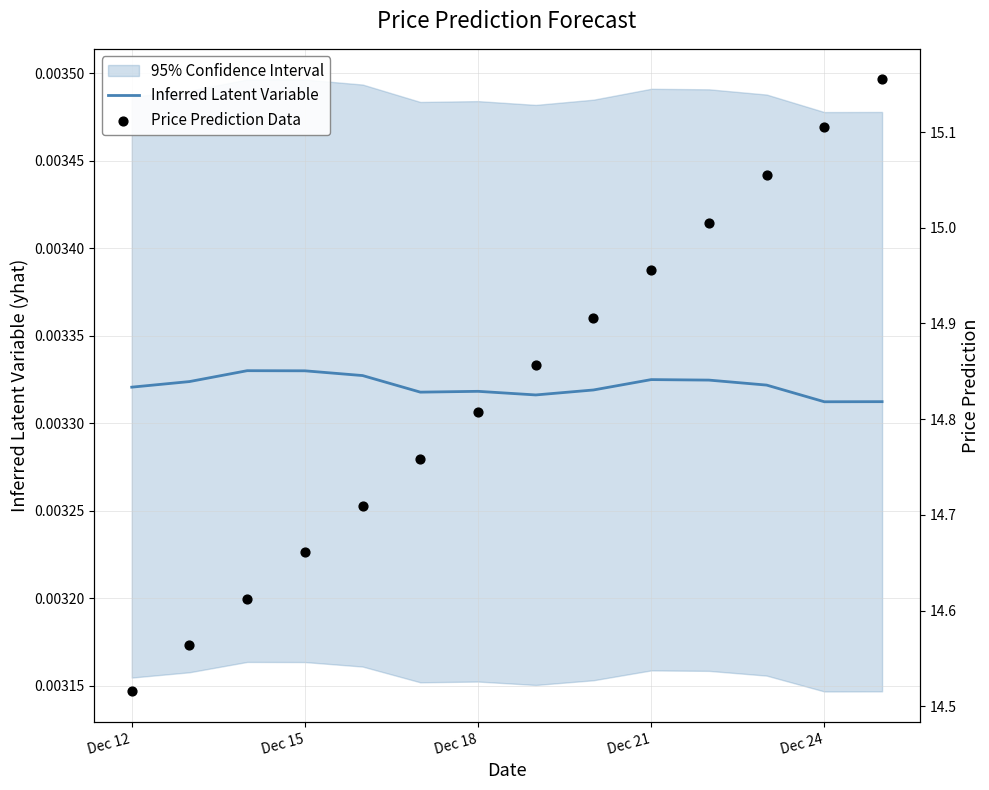

Which series has the widest spread of Y values?

Price Prediction Data